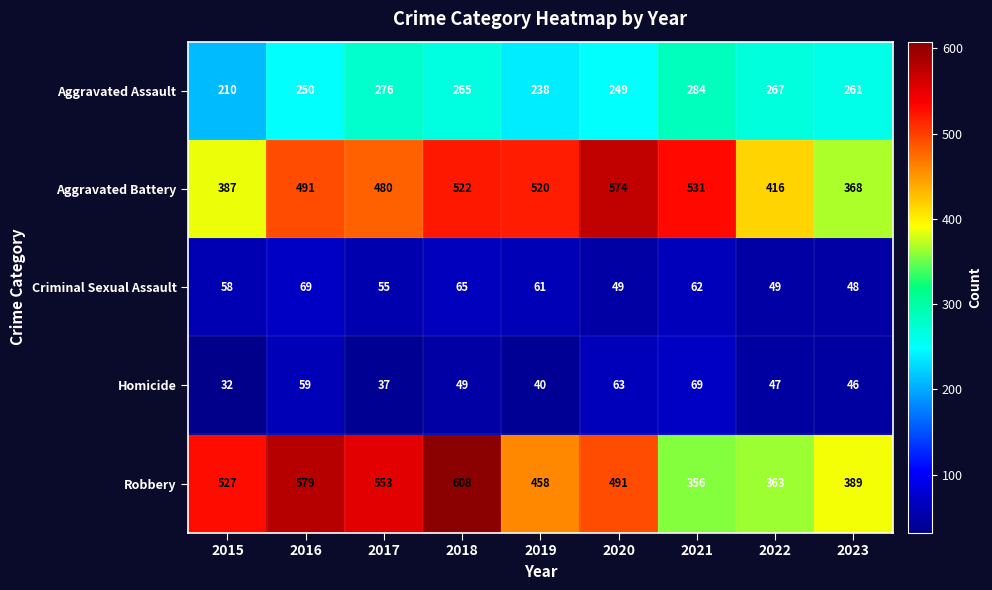

What is the approximate value of Homicide at 2016, to the nearest 10?

60